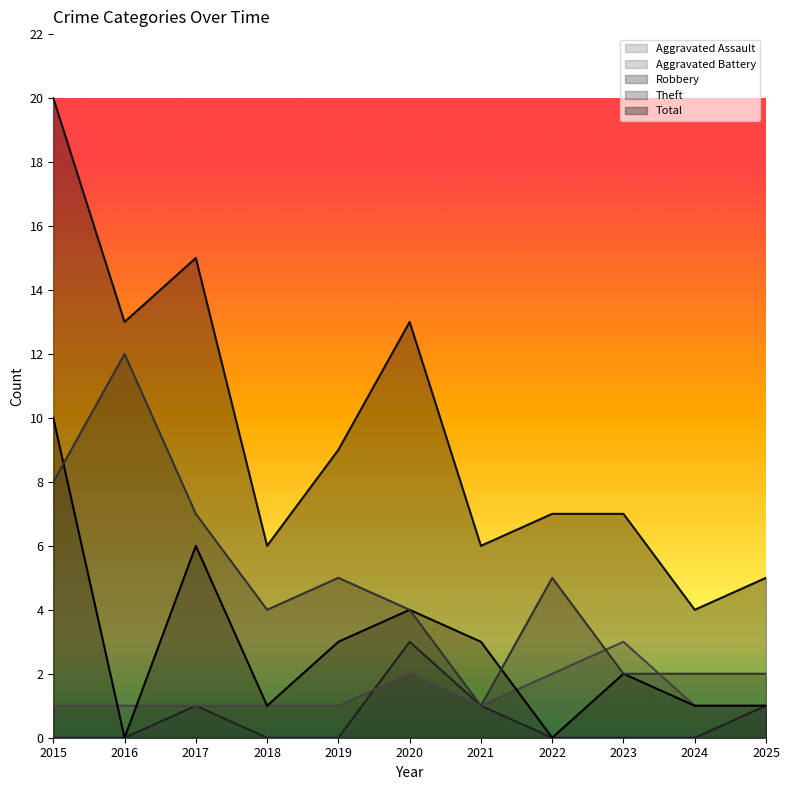

Which series ends up on top after the final intersection of Robbery and Theft?

Theft